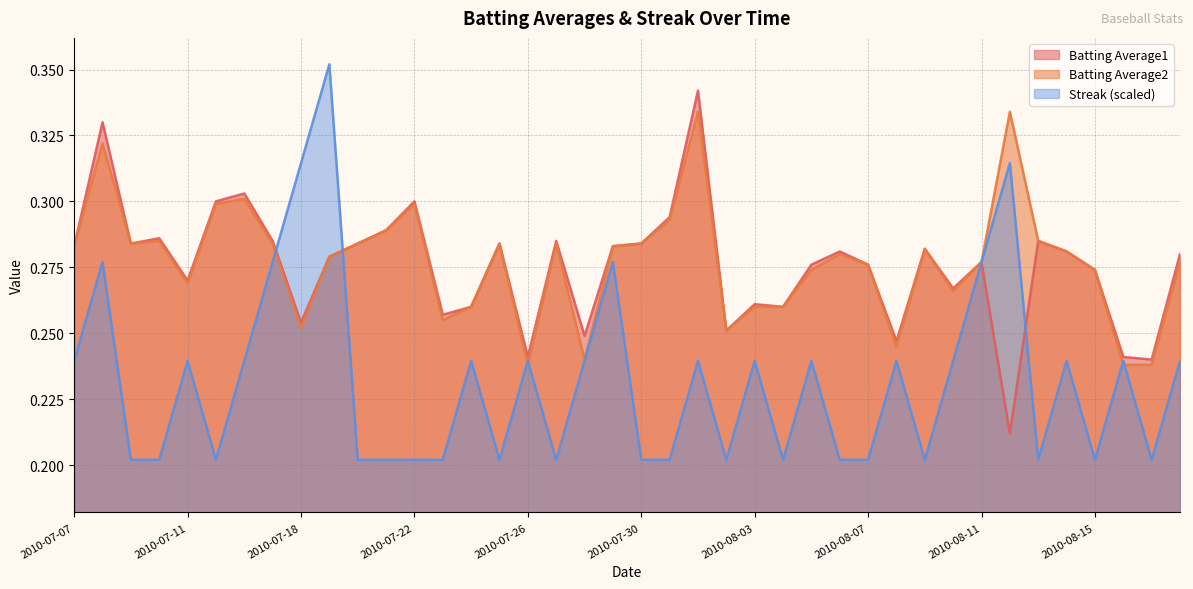

Reading left to right, what are all the values shown in this chart?

Batting Average1: 2010-07-07=0.3	2010-07-08=0.3	2010-07-09=0.3	2010-07-10=0.3	2010-07-11=0.3	2010-07-15=0.3	2010-07-16=0.3	2010-07-17=0.3	2010-07-18=0.3	2010-07-19=0.3	2010-07-20=0.3	2010-07-21=0.3	2010-07-22=0.3	2010-07-23=0.3	2010-07-24=0.3	2010-07-25=0.3	2010-07-26=0.2	2010-07-27=0.3	2010-07-28=0.2	2010-07-29=0.3	2010-07-30=0.3	2010-07-31=0.3	2010-08-01=0.3	2010-08-02=0.3	2010-08-03=0.3	2010-08-04=0.3	2010-08-05=0.3	2010-08-06=0.3	2010-08-07=0.3	2010-08-08=0.2	2010-08-09=0.3	2010-08-10=0.3	2010-08-11=0.3	2010-08-12=0.2	2010-08-13=0.3	2010-08-14=0.3	2010-08-15=0.3	2010-08-16=0.2	2010-08-17=0.2	2010-08-18=0.3
Batting Average2: 2010-07-07=0.3	2010-07-08=0.3	2010-07-09=0.3	2010-07-10=0.3	2010-07-11=0.3	2010-07-15=0.3	2010-07-16=0.3	2010-07-17=0.3	2010-07-18=0.3	2010-07-19=0.3	2010-07-20=0.3	2010-07-21=0.3	2010-07-22=0.3	2010-07-23=0.3	2010-07-24=0.3	2010-07-25=0.3	2010-07-26=0.2	2010-07-27=0.3	2010-07-28=0.2	2010-07-29=0.3	2010-07-30=0.3	2010-07-31=0.3	2010-08-01=0.3	2010-08-02=0.3	2010-08-03=0.3	2010-08-04=0.3	2010-08-05=0.3	2010-08-06=0.3	2010-08-07=0.3	2010-08-08=0.2	2010-08-09=0.3	2010-08-10=0.3	2010-08-11=0.3	2010-08-12=0.3	2010-08-13=0.3	2010-08-14=0.3	2010-08-15=0.3	2010-08-16=0.2	2010-08-17=0.2	2010-08-18=0.3
Streak: 2010-07-07=0.2	2010-07-08=0.3	2010-07-09=0.2	2010-07-10=0.2	2010-07-11=0.2	2010-07-15=0.2	2010-07-16=0.2	2010-07-17=0.3	2010-07-18=0.3	2010-07-19=0.4	2010-07-20=0.2	2010-07-21=0.2	2010-07-22=0.2	2010-07-23=0.2	2010-07-24=0.2	2010-07-25=0.2	2010-07-26=0.2	2010-07-27=0.2	2010-07-28=0.2	2010-07-29=0.3	2010-07-30=0.2	2010-07-31=0.2	2010-08-01=0.2	2010-08-02=0.2	2010-08-03=0.2	2010-08-04=0.2	2010-08-05=0.2	2010-08-06=0.2	2010-08-07=0.2	2010-08-08=0.2	2010-08-09=0.2	2010-08-10=0.2	2010-08-11=0.3	2010-08-12=0.3	2010-08-13=0.2	2010-08-14=0.2	2010-08-15=0.2	2010-08-16=0.2	2010-08-17=0.2	2010-08-18=0.2